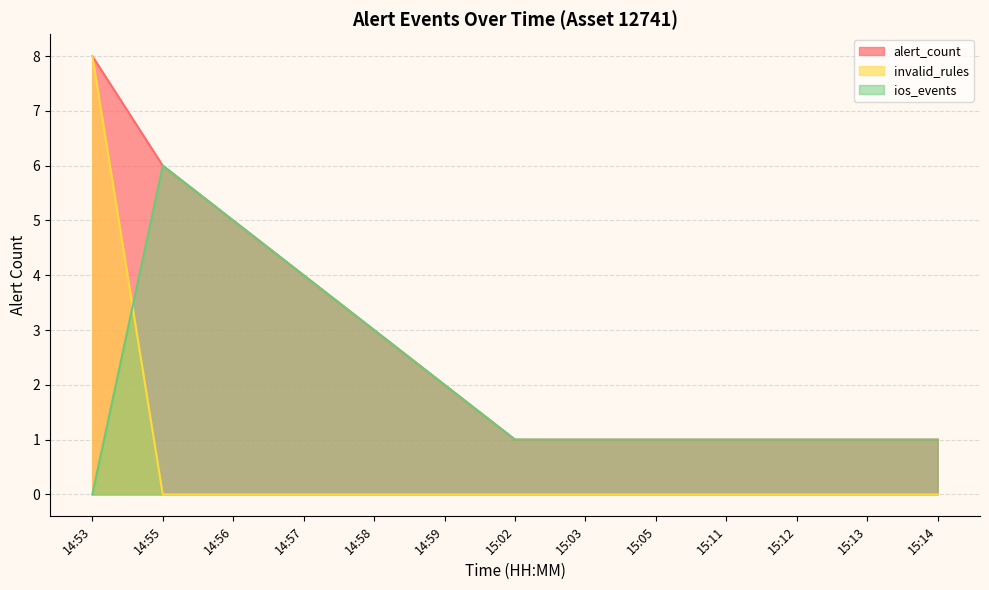

Is it true that ios_events equals 5 at 14:56?

True